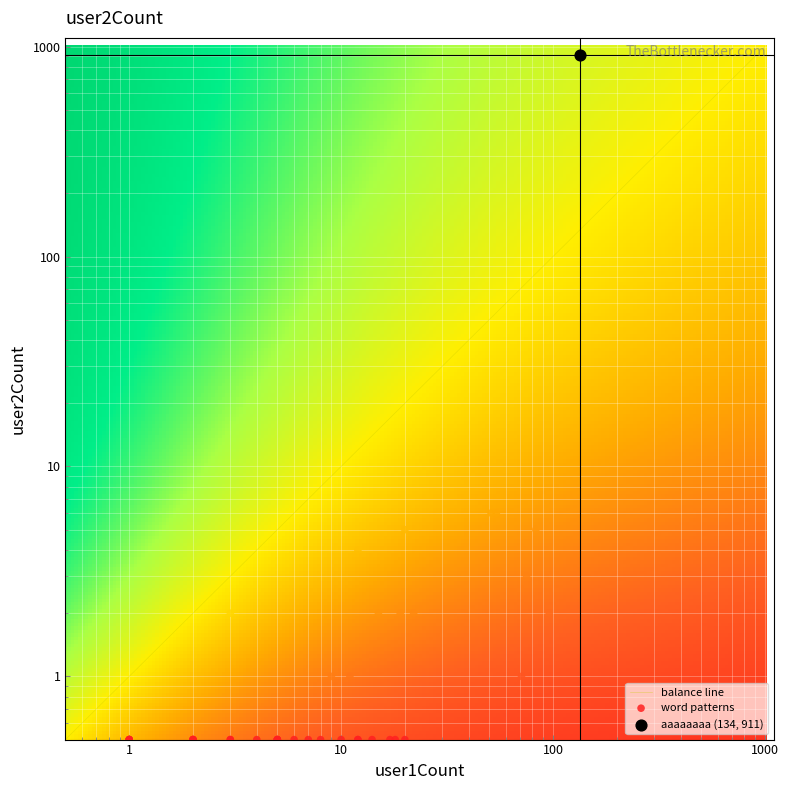

How many data points does each series have?

40